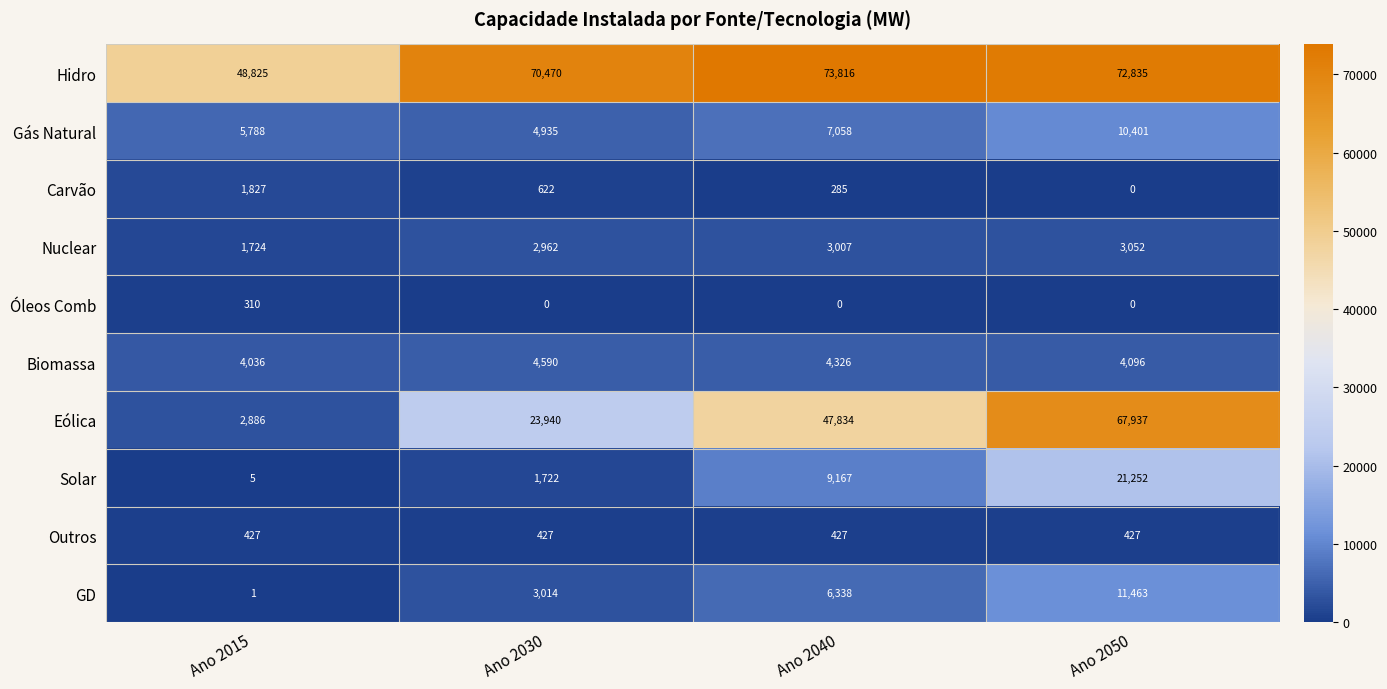

Count the number of data series in this chart.

10